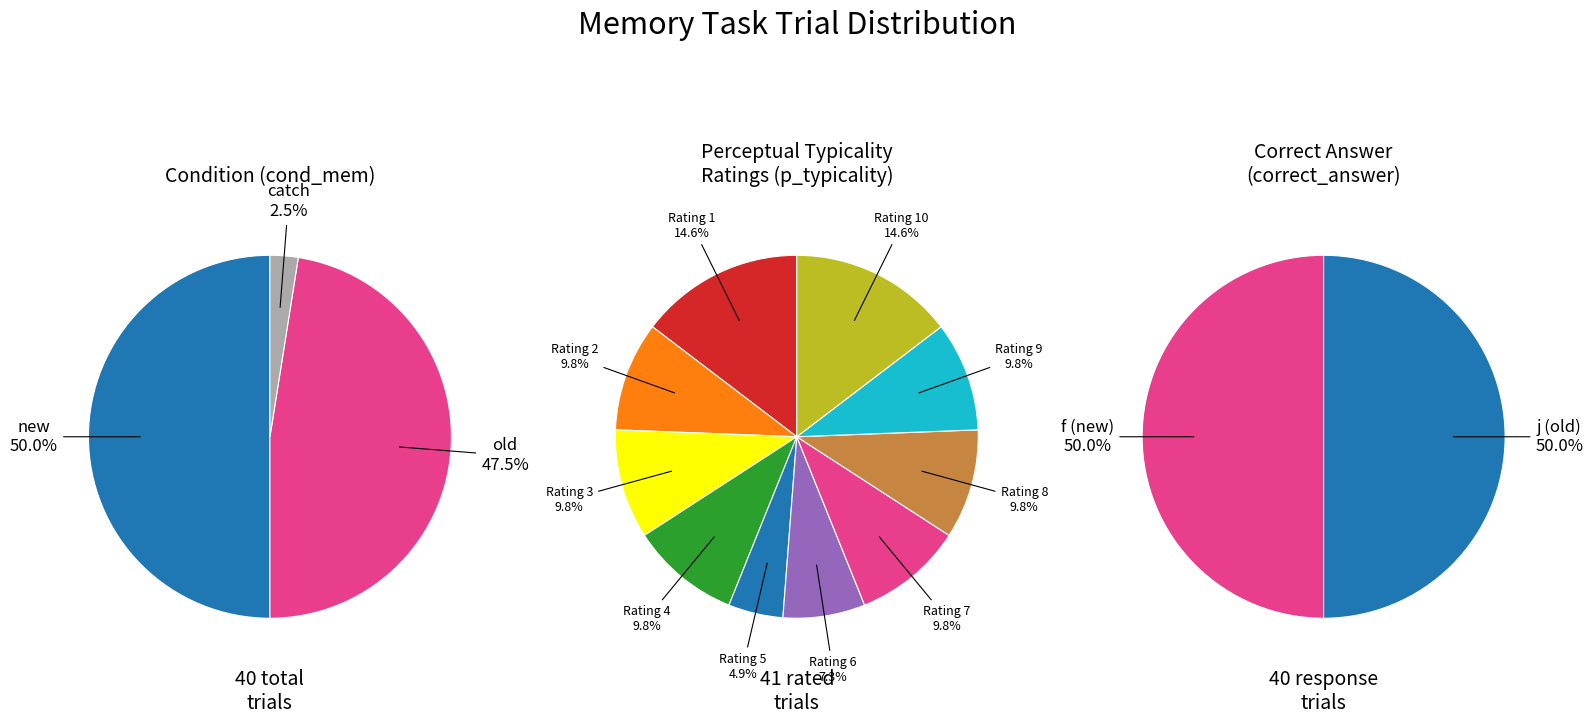

Which has a higher value, old or new?

new